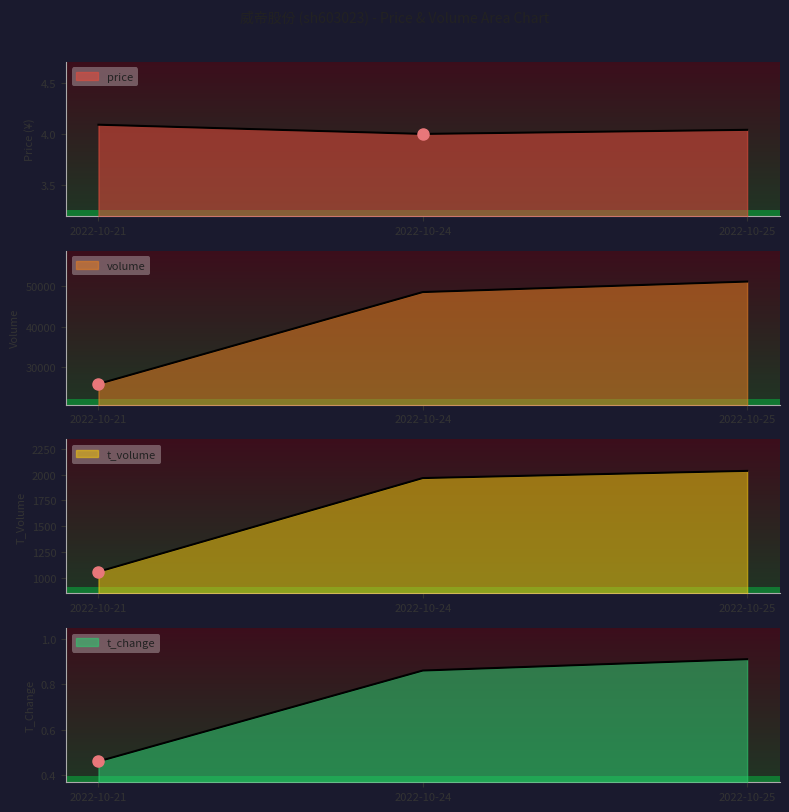

Count the number of categories in the chart.

3